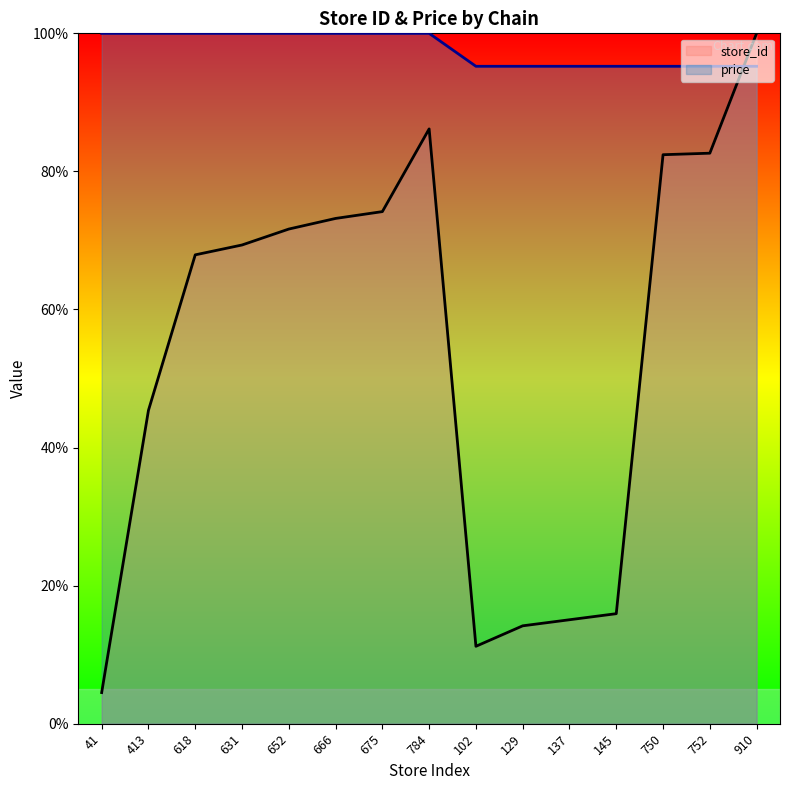

At which category does the chart reach its minimum across all series?

41